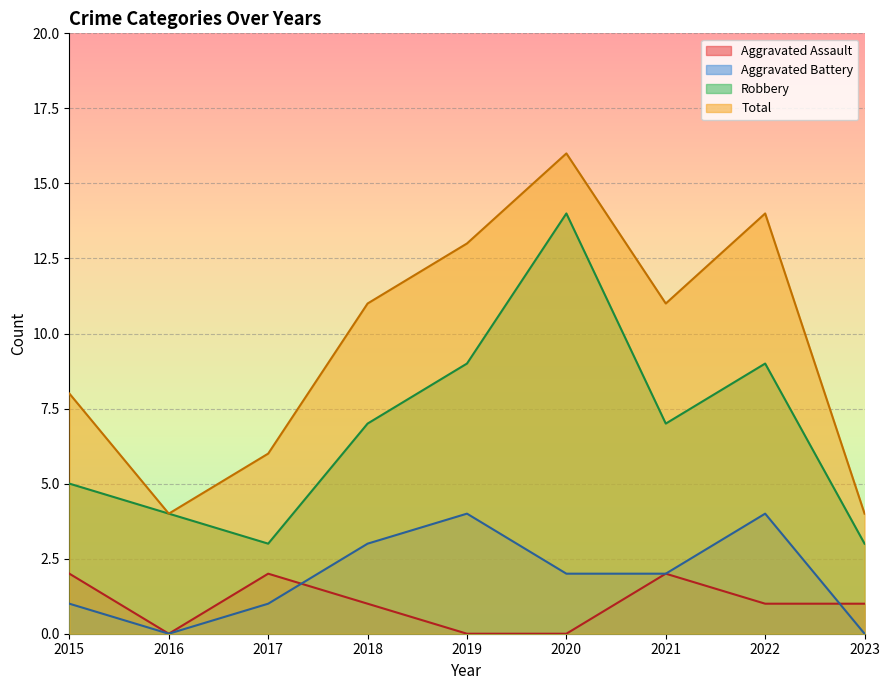

Does the chart display data point markers on the line(s)?

No